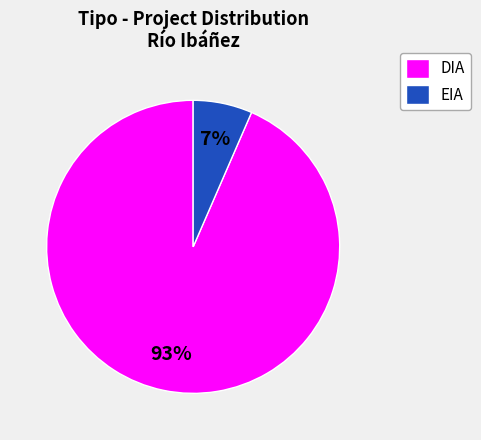

Rank the categories by value from lowest to highest.

EIA, DIA